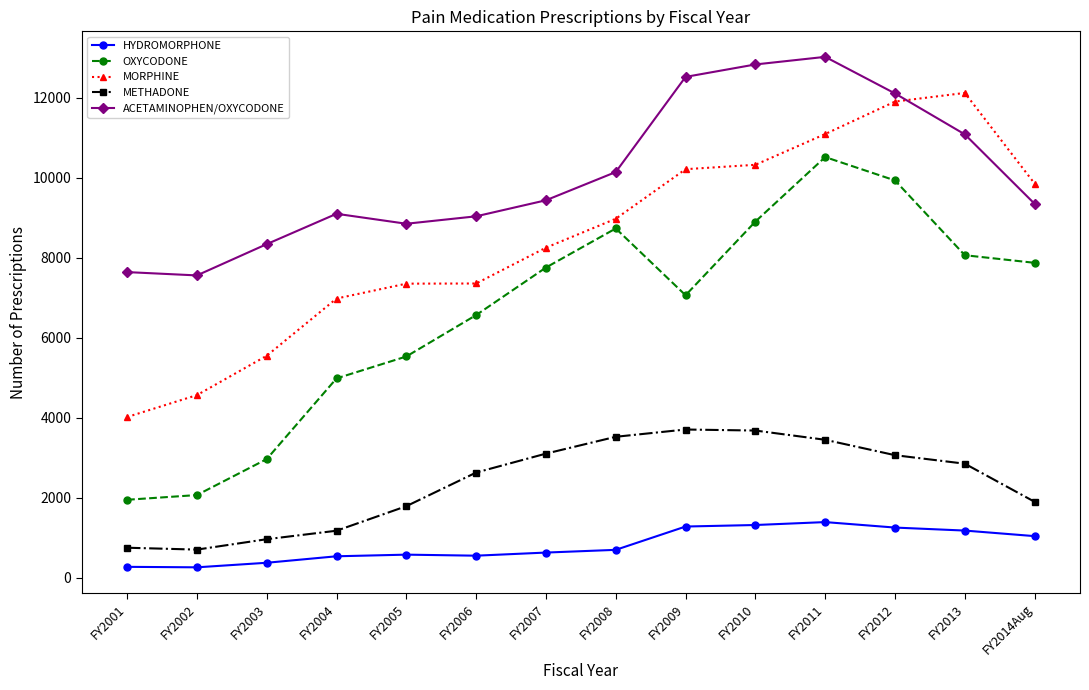

What is the maximum value shown in the chart?

13027